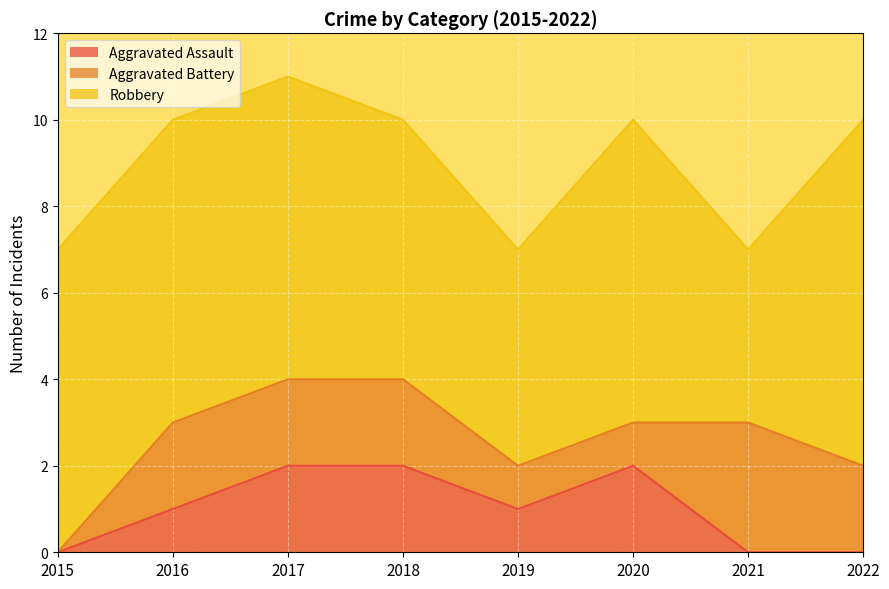

True or false: Robbery and Aggravated Assault cross at least once.

False